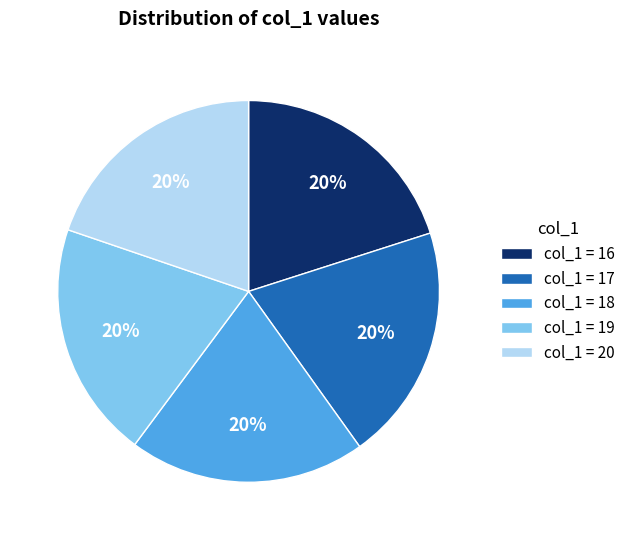

Count the number of slices in the pie.

5